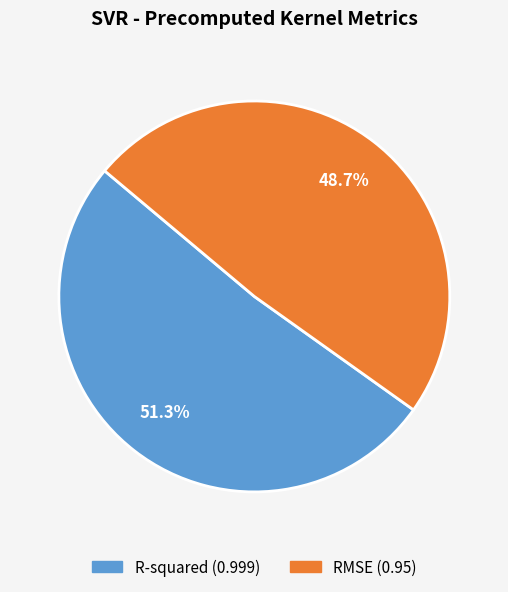

Is the sum of RMSE and R-squared greater than half?

Yes